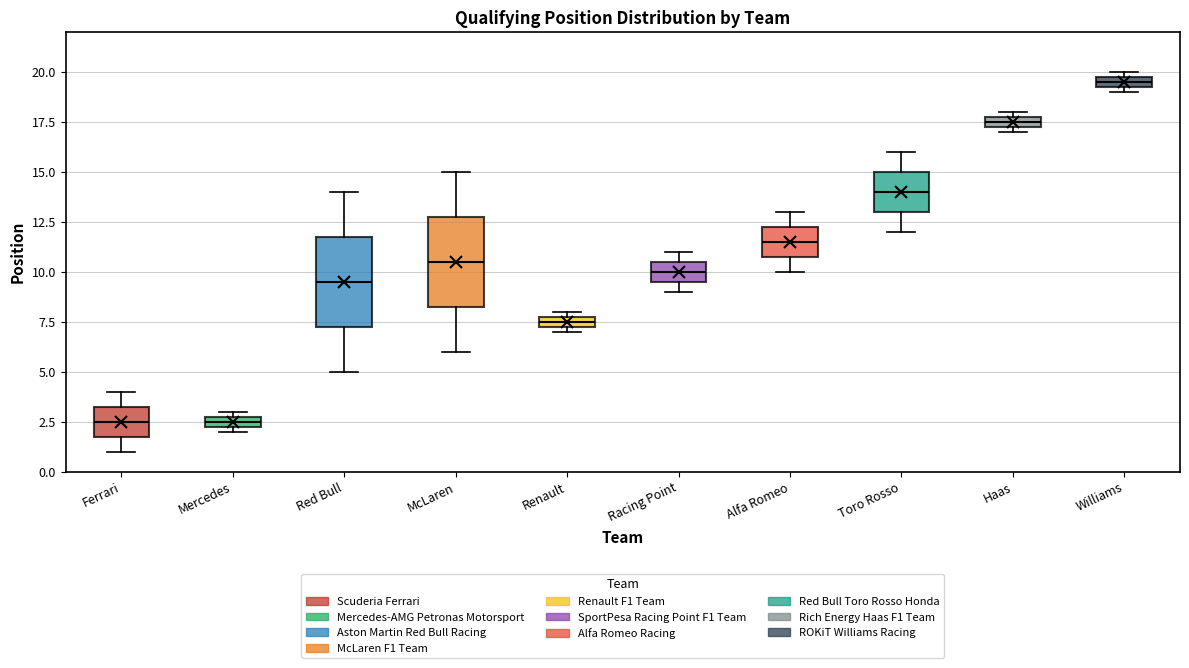

Where is the lower edge of the box for Williams on the y-axis? The values are not printed on the chart, so give them approximately, as read against the axis.

19.5